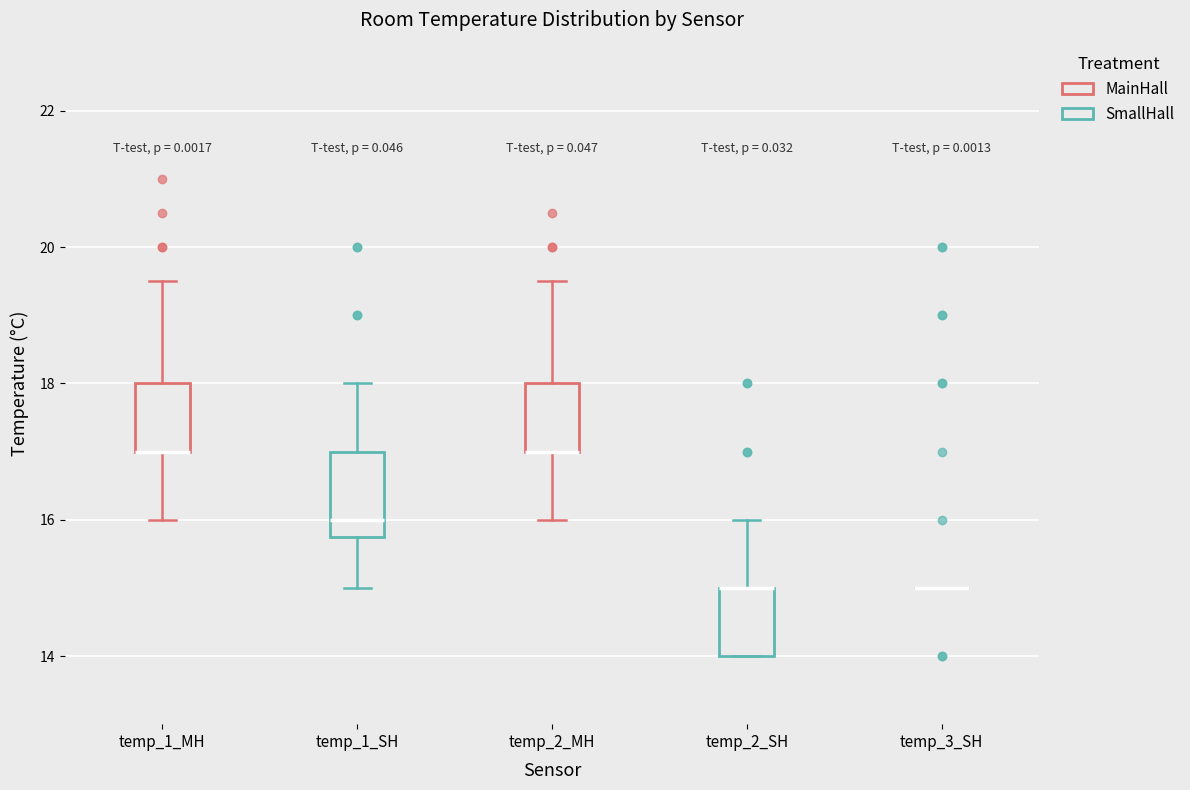

Comparing the boxes themselves (not the whiskers), which one is the tallest?

temp_1_SH